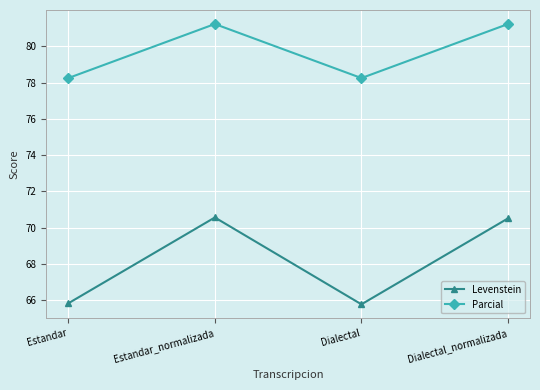

True or false: Parcial and Levenstein intersect in this chart.

False